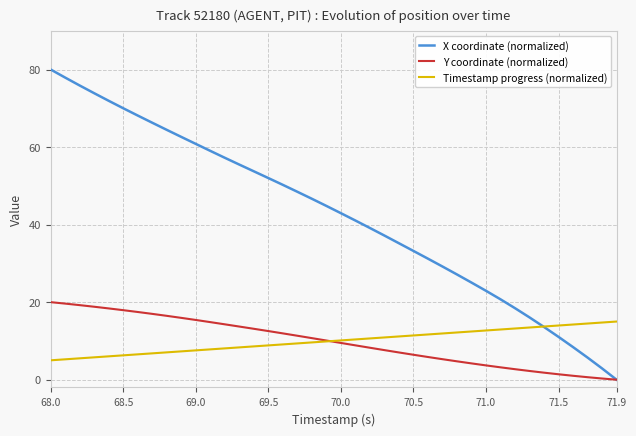

Rank the series by their maximum value, from lowest to highest.

Timestamp progress (normalized), Y coordinate (normalized), X coordinate (normalized)